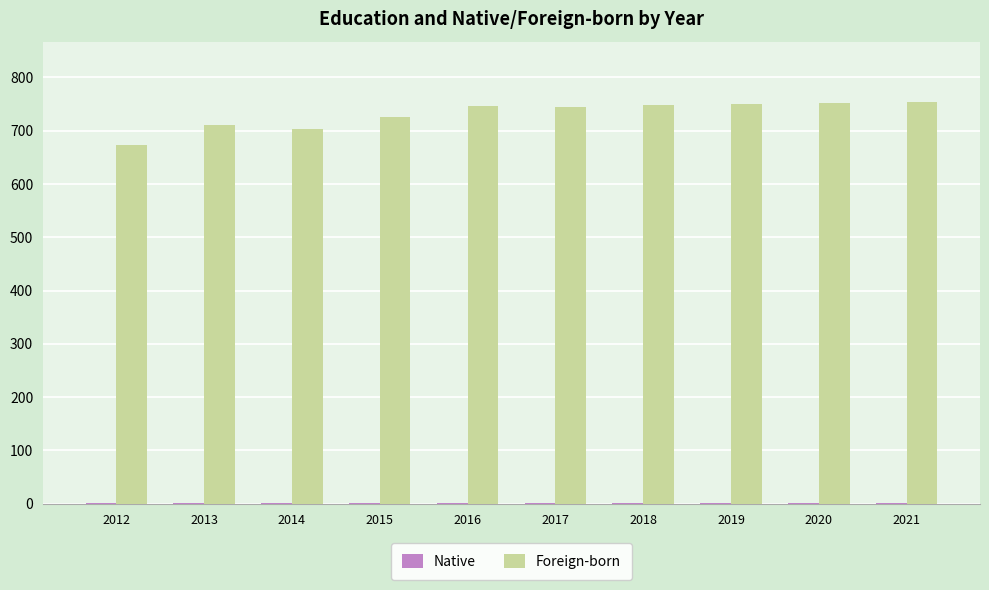

Does the chart contain stacked bars?

No